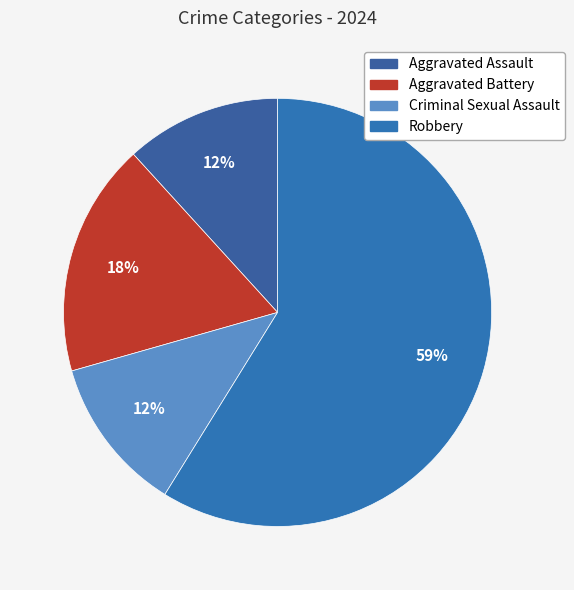

Rank the categories by value from lowest to highest.

Aggravated Assault, Criminal Sexual Assault, Aggravated Battery, Robbery